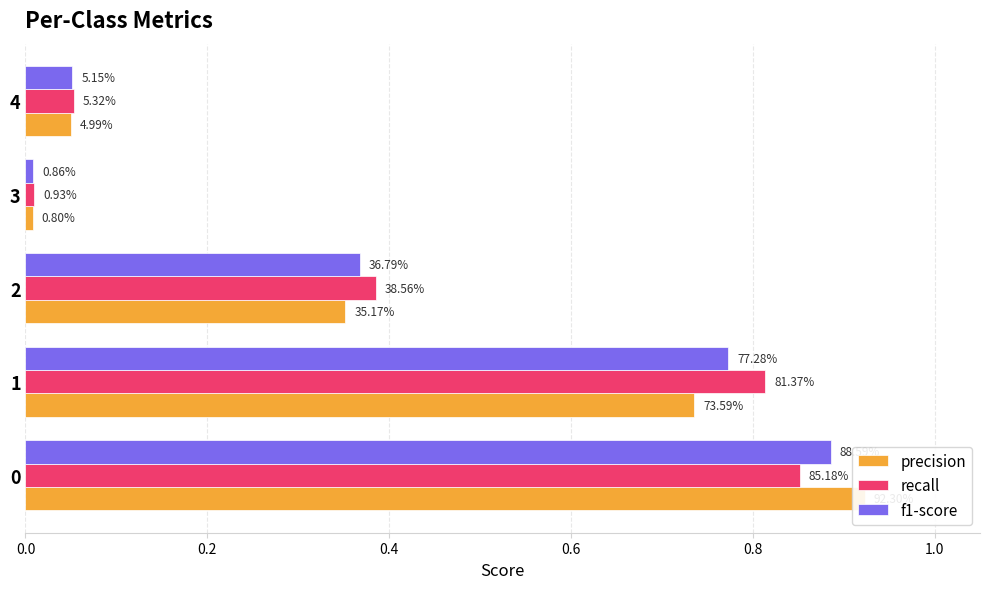

How many bars are there in total?

15